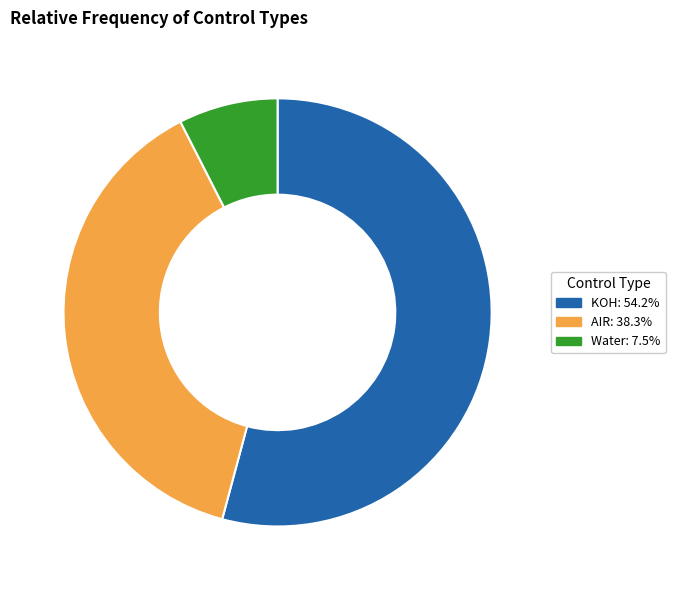

Do KOH and AIR together represent more than half of the pie?

Yes